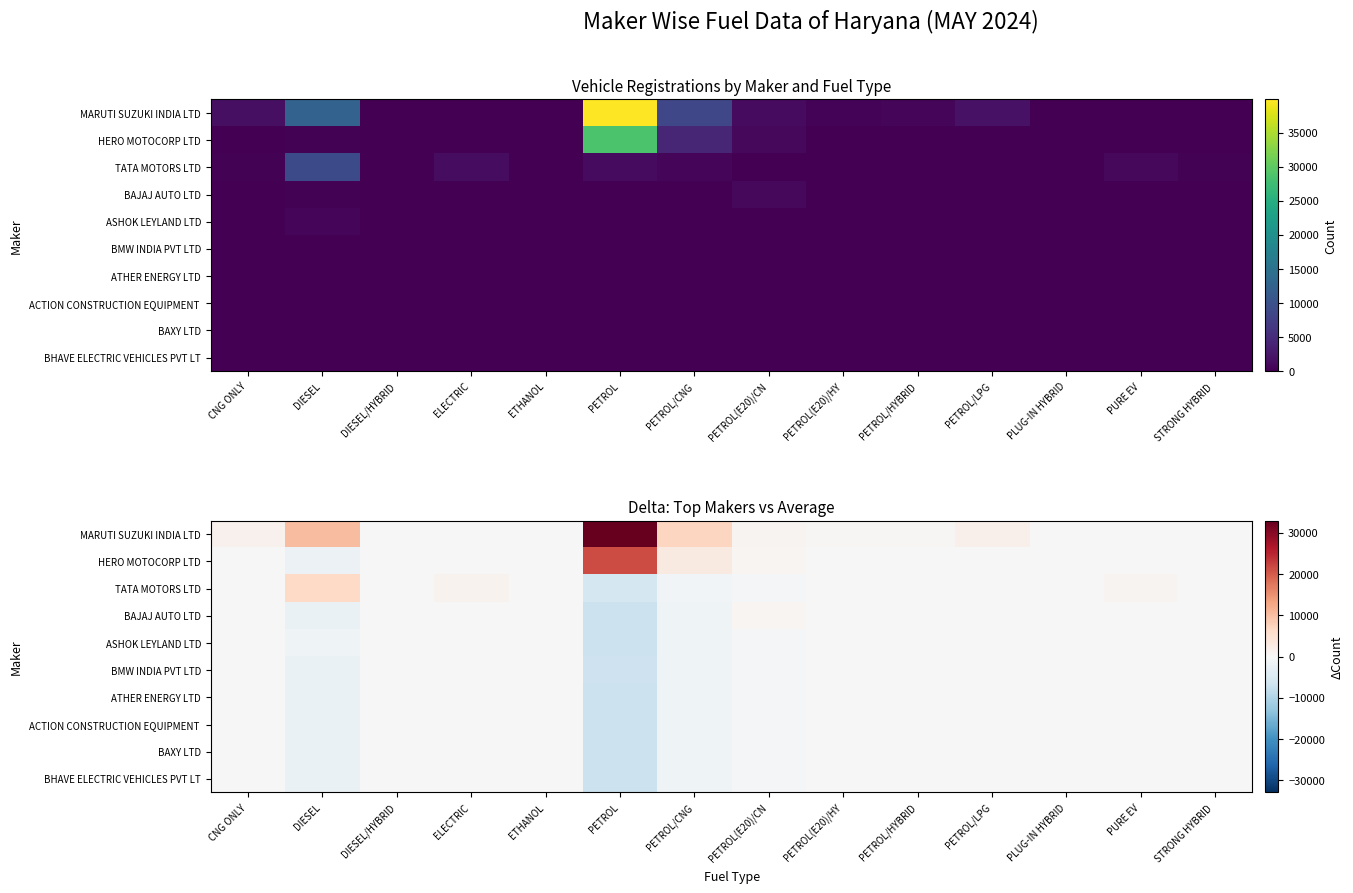

What is the minimum value shown in the chart?

-6974.9